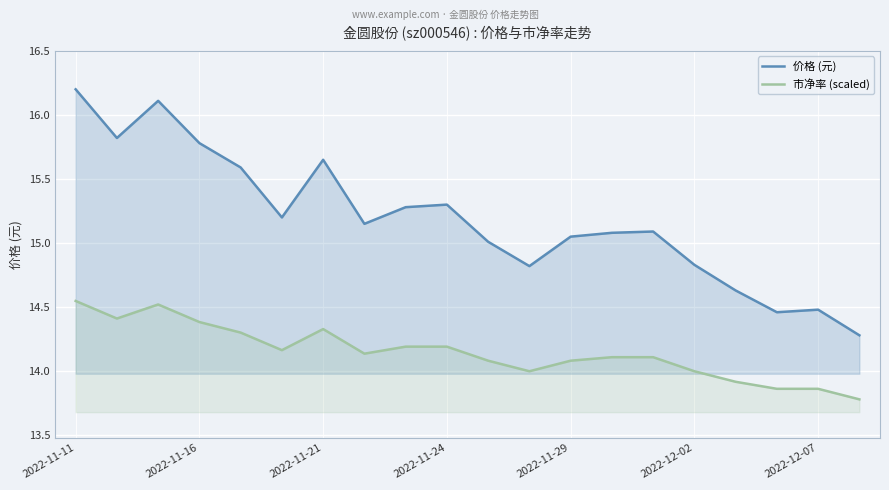

What is the spread (max minus min) of values at 8?

1.1